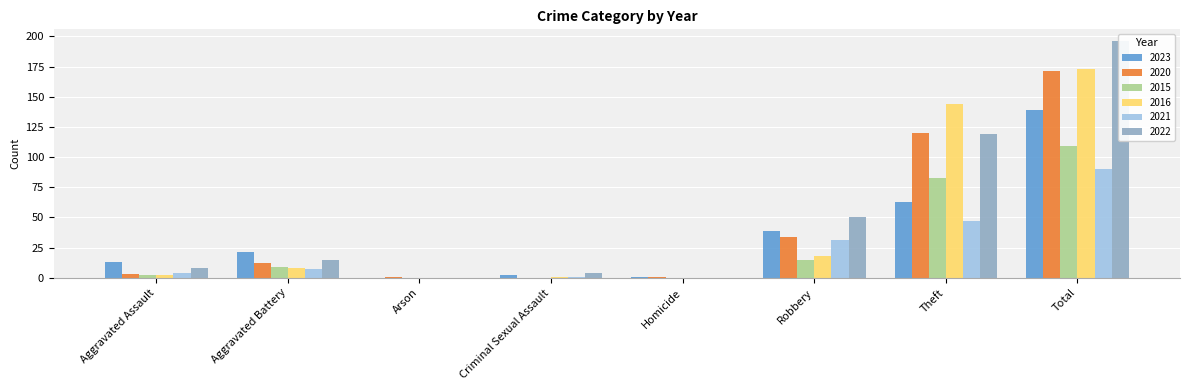

What is the approximate value of 2016 at Total, to the nearest 5?

175